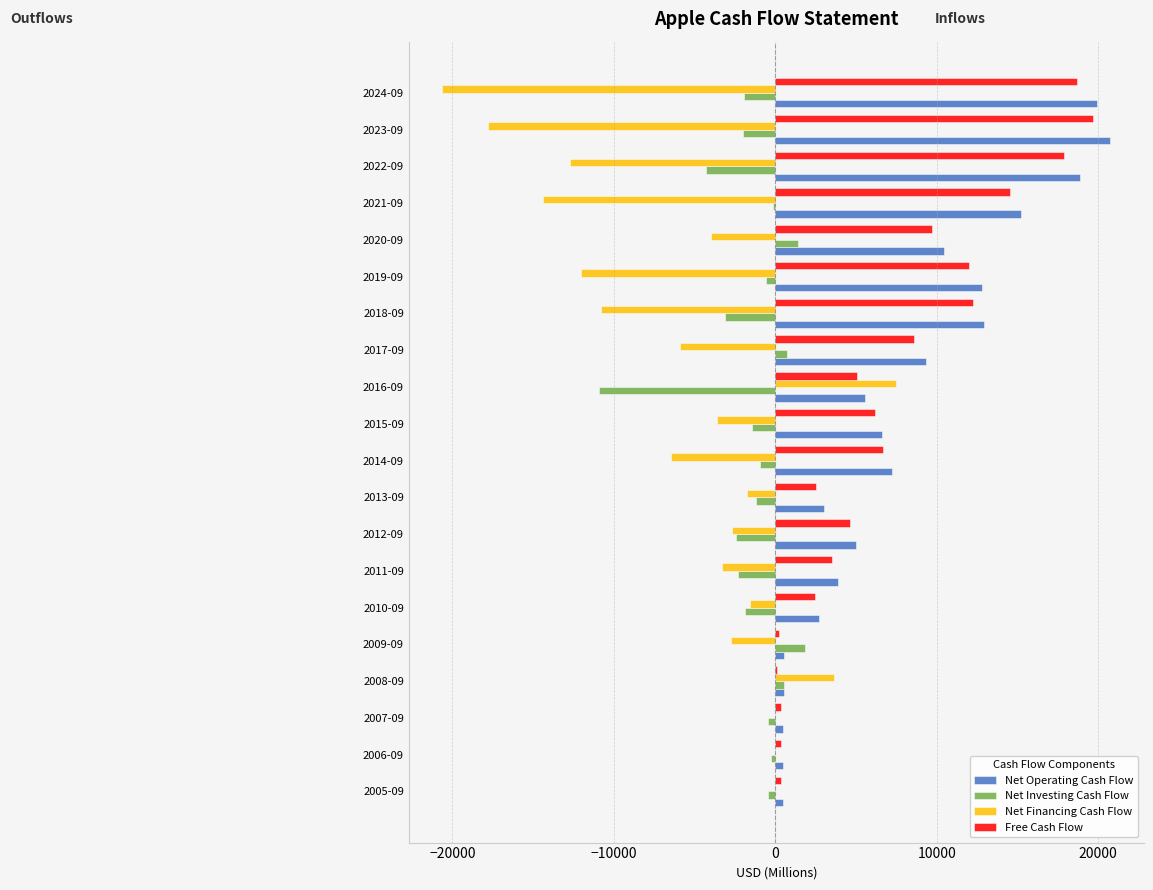

Is the value of Free Cash Flow at 2007-09 greater than the value of Net Investing Cash Flow at 2023-09?

Yes